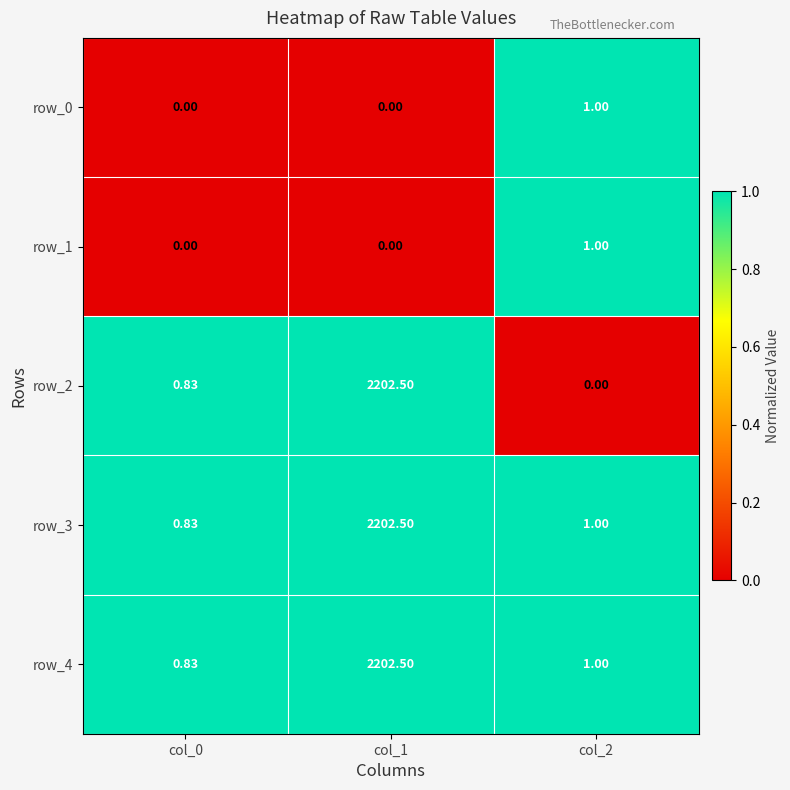

How many data points in row_2 are above 0?

2